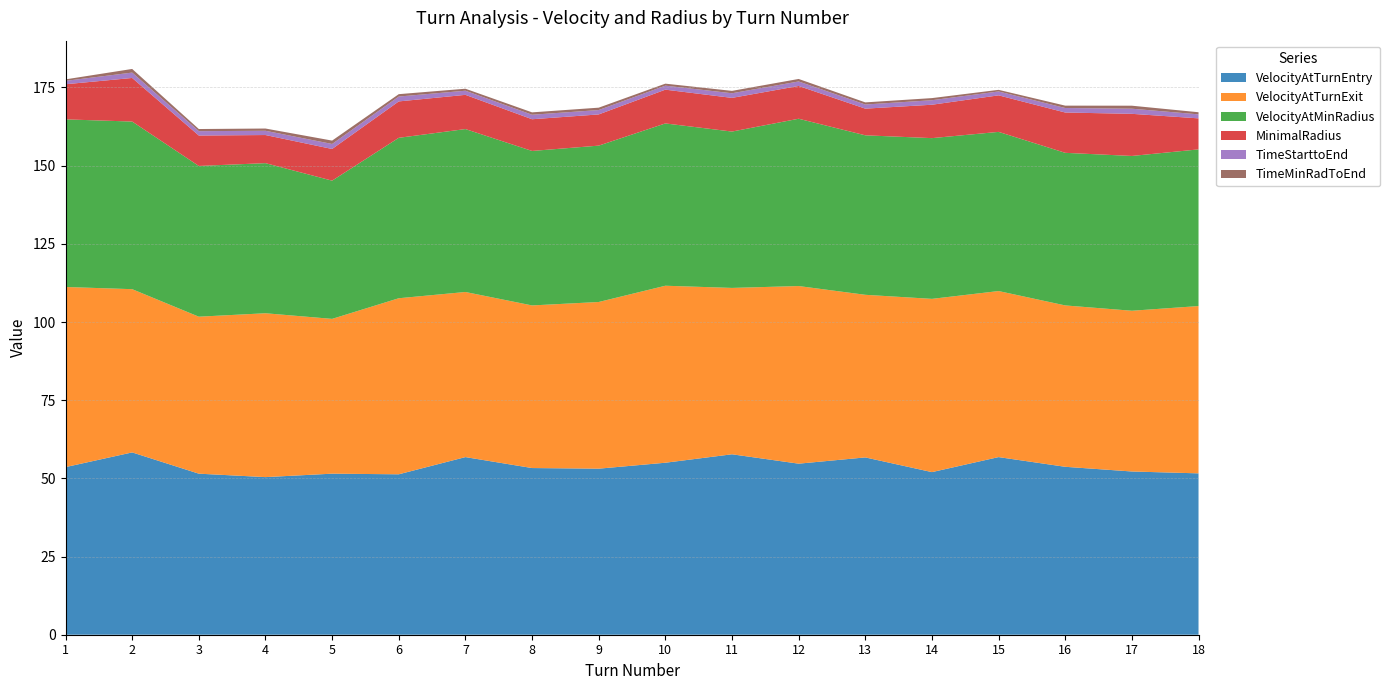

Reading left to right, list all the values displayed in this chart.

VelocityAtTurnEntry: 53.6	58.3	51.5	50.4	51.5	51.3	56.8	53.3	53.1	55.0	57.7	54.7	56.7	52.0	56.8	53.7	52.2	51.6
VelocityAtTurnExit: 57.6	52.2	50.2	52.4	49.5	56.3	52.8	52.0	53.3	56.6	53.2	56.8	52.0	55.4	53.1	51.6	51.4	53.5
VelocityAtMinRadius: 53.6	53.6	48.2	48.0	44.2	51.3	52.1	49.4	50.0	51.9	50.0	53.5	51.0	51.4	50.9	48.8	49.5	50.1
MinimalRadius: 11.2	13.9	9.7	9.0	10.1	11.6	10.9	10.1	10.0	10.8	10.8	10.5	8.5	10.7	11.7	12.9	13.5	9.9
TimeStarttoEnd: 1.1	1.7	1.4	1.4	1.6	1.6	1.3	1.4	1.4	1.3	1.5	1.4	1.3	1.4	1.2	1.4	1.6	1.3
TimeMinRadToEnd: 0.5	1.2	0.7	0.7	1.1	0.8	0.6	0.8	0.8	0.6	0.8	0.8	0.7	0.7	0.5	0.8	1.0	0.7